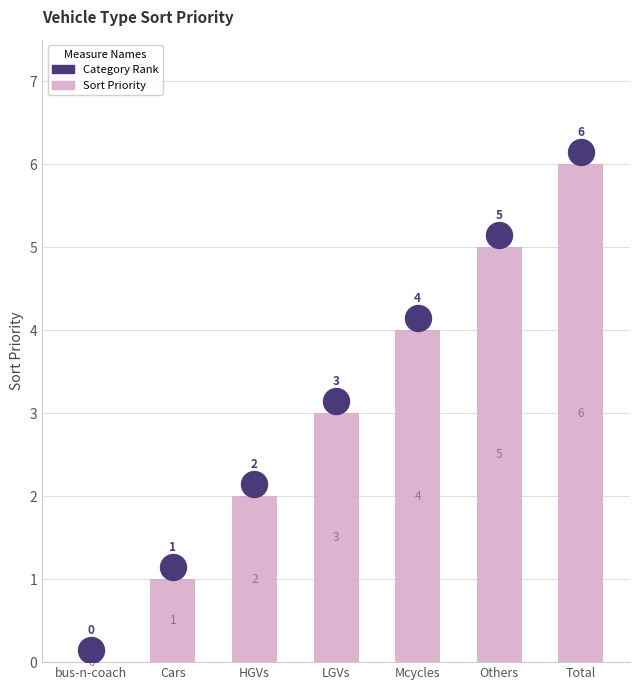

What is the change in value from Others to Total?

+1